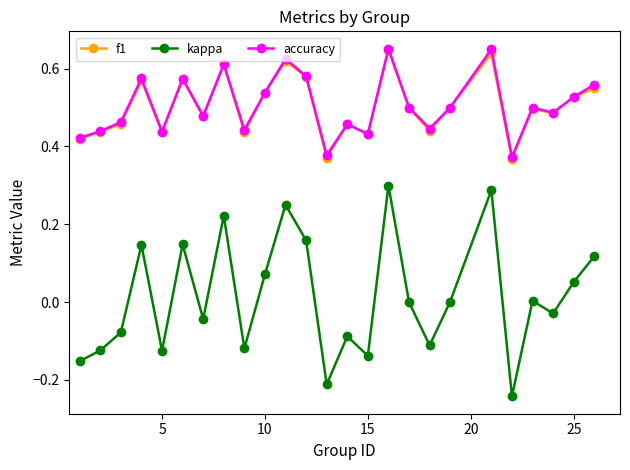

True or false: kappa and f1 cross at least once.

False